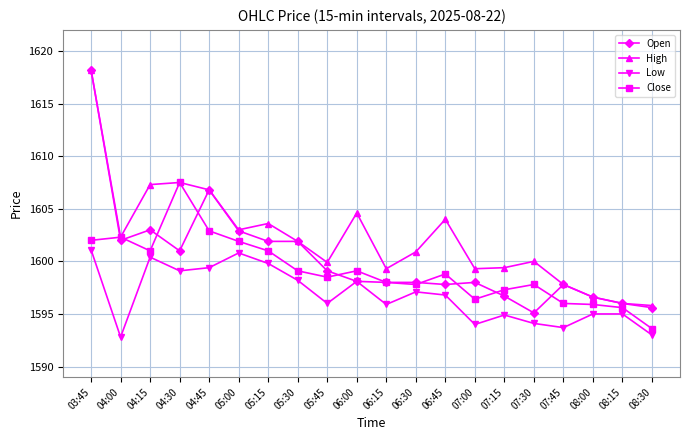

What is the highest value of the Close series?

1607.5